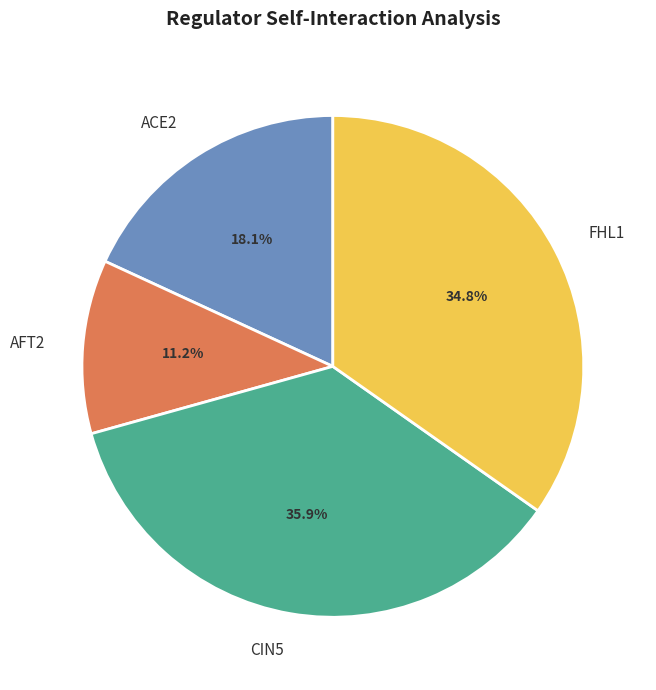

To the nearest percent, what is the difference between the ACE2 and AFT2 slice percentages?

7%